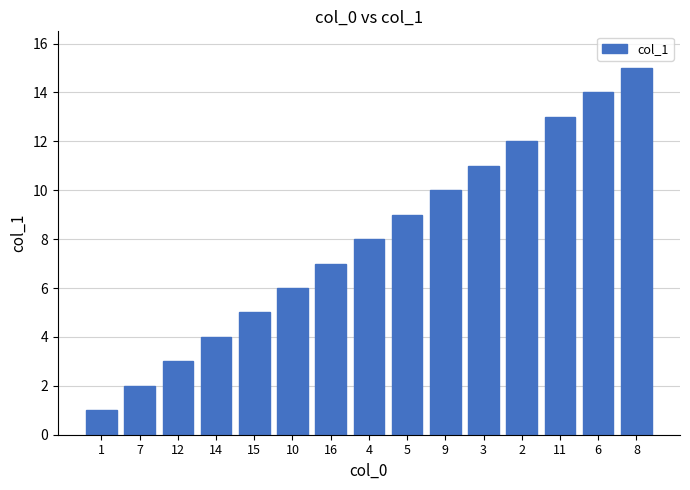

List the labels in order of value, smallest first.

1, 7, 12, 14, 15, 10, 16, 4, 5, 9, 3, 2, 11, 6, 8